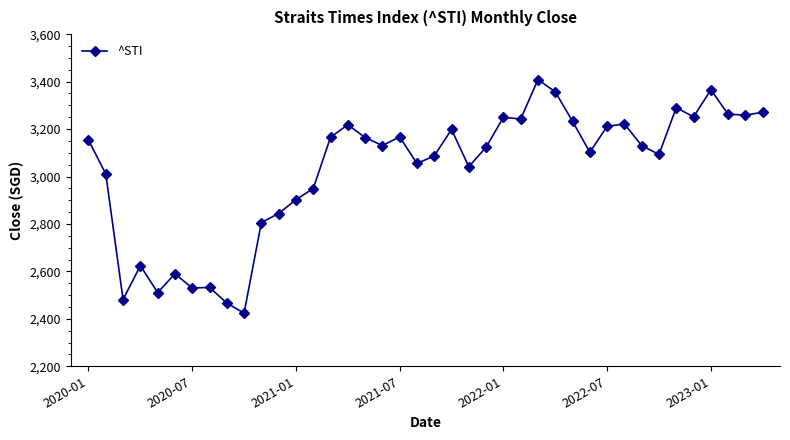

What is the smallest value displayed?

2423.8